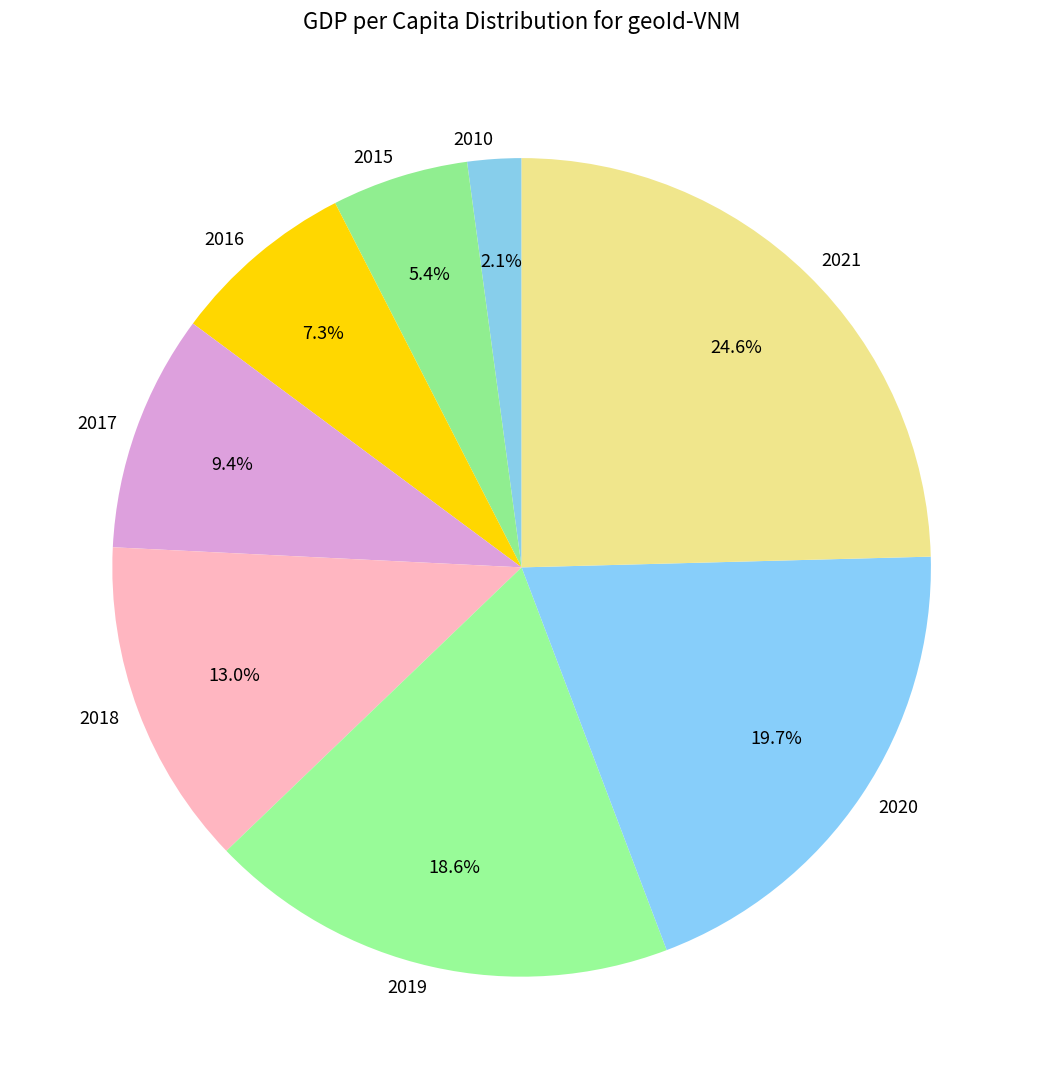

The 2010 slice represents 2% of the pie. True or false?

True